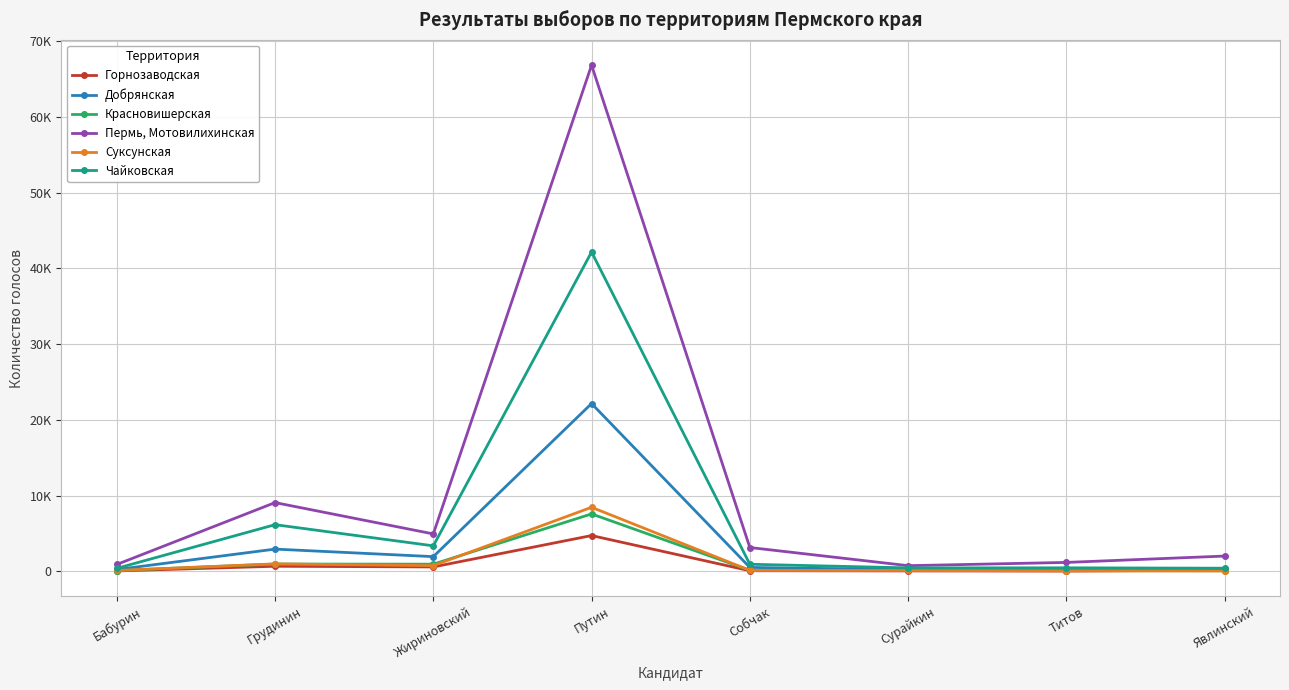

True or false: Добрянская and Чайковская cross at least once.

False